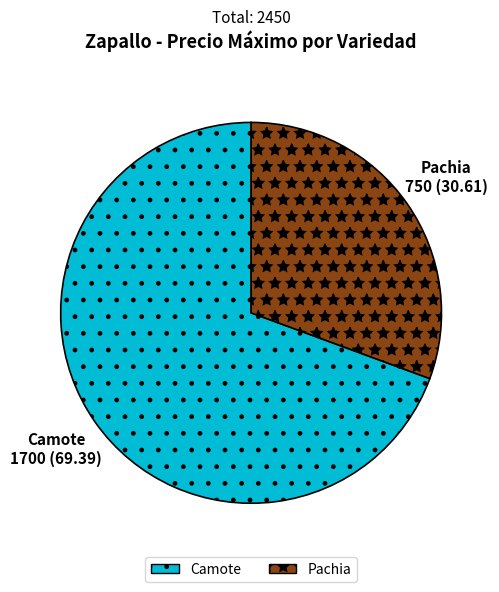

Approximately how many times larger is the value at Pachia compared to Camote?

0.4